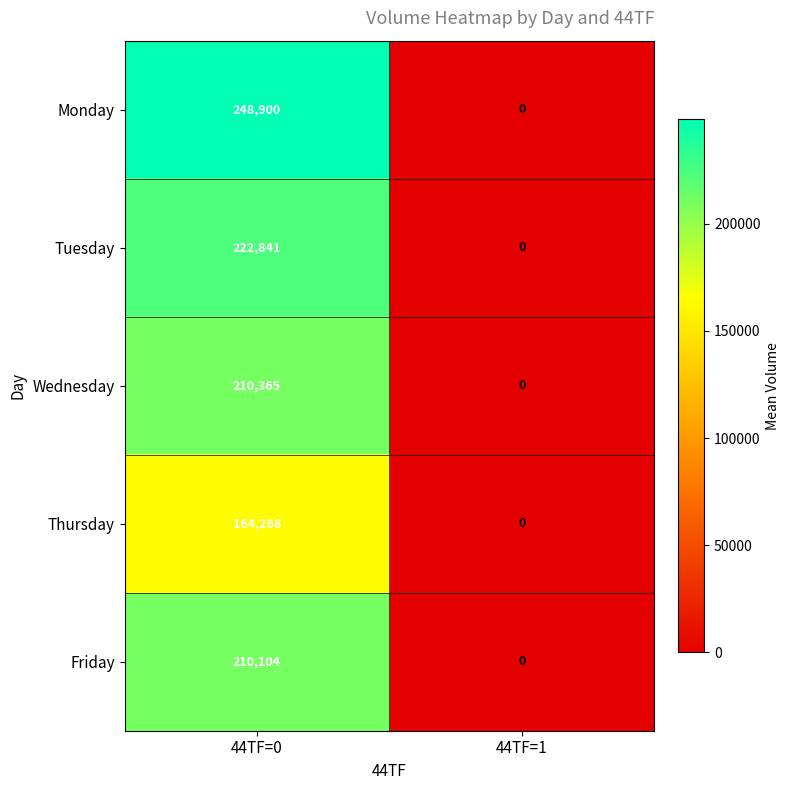

Is it true that Monday equals 392601 at 44TF=0?

False